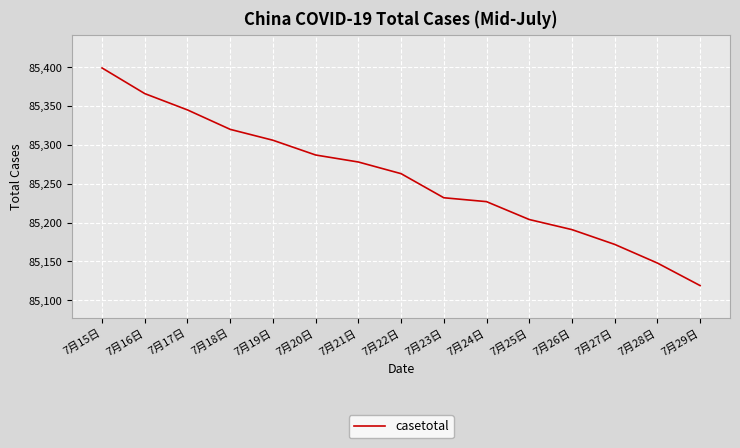

What position from the left is 7月22日?

8